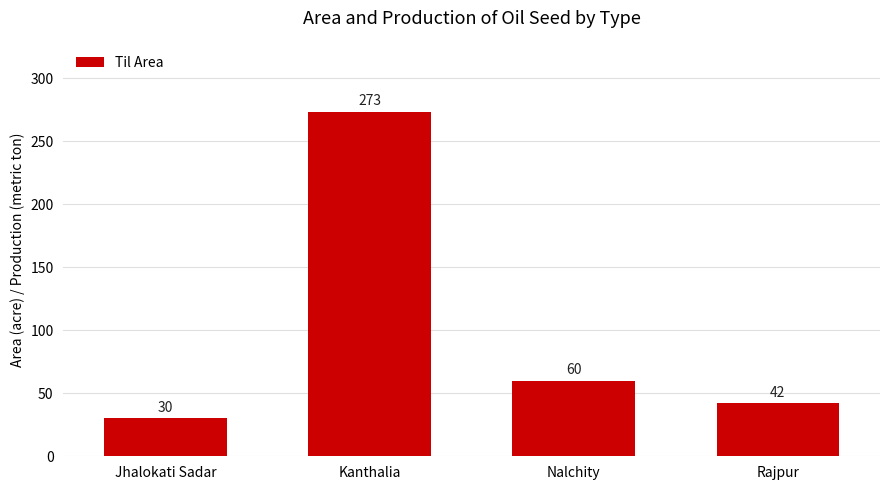

Rank the categories by value from highest to lowest.

Kanthalia, Nalchity, Rajpur, Jhalokati Sadar